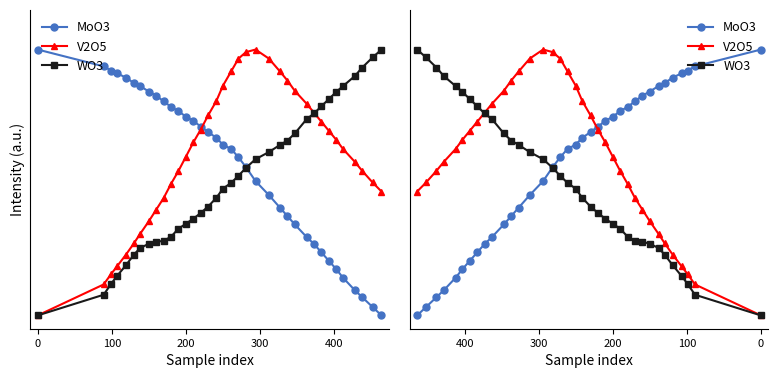

The WO3 series shows 1.3 at 35. True or false?

False